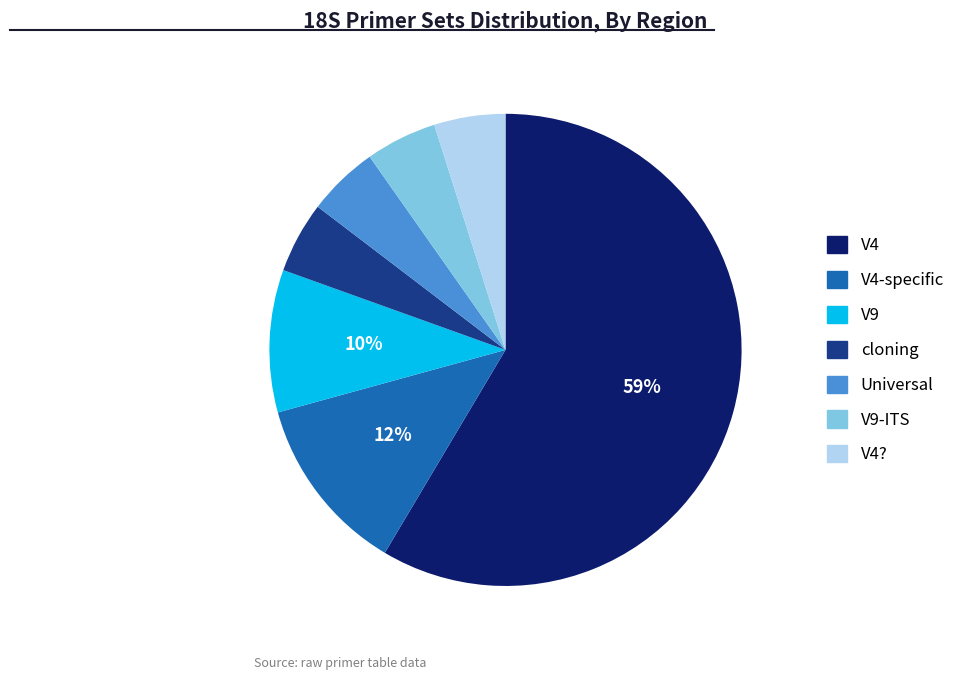

Is there any slice that represents more than half of the pie?

Yes